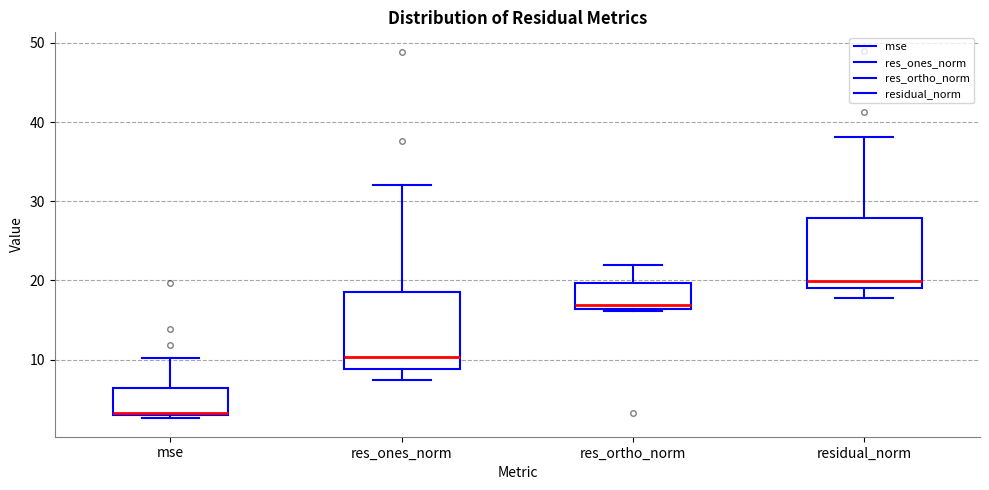

Which box has the highest median line?

residual_norm